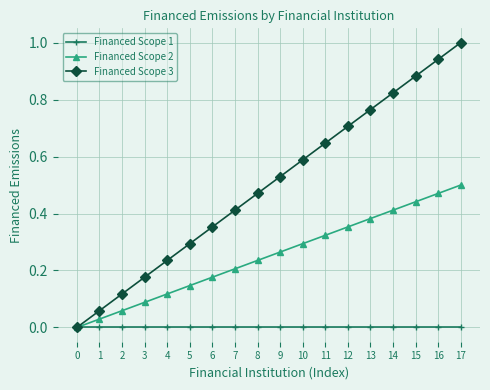

What is the total value across all series at 14?

1.2